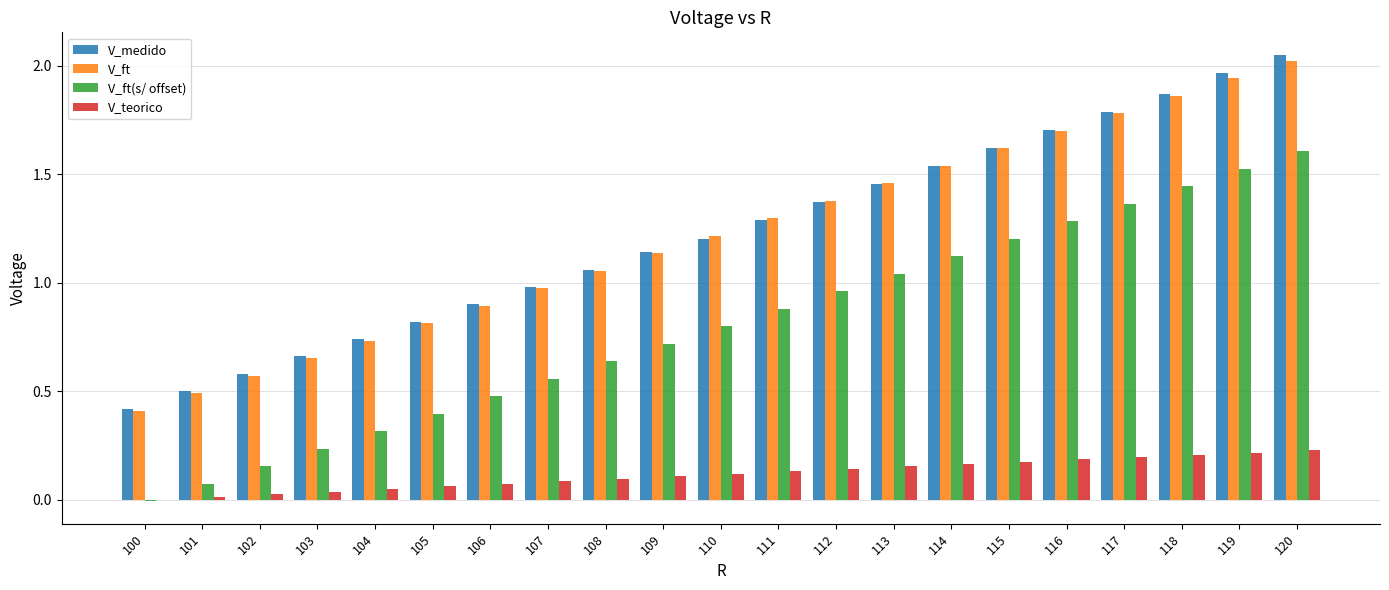

What is the maximum value for V_ft(s/ offset)?

1.6